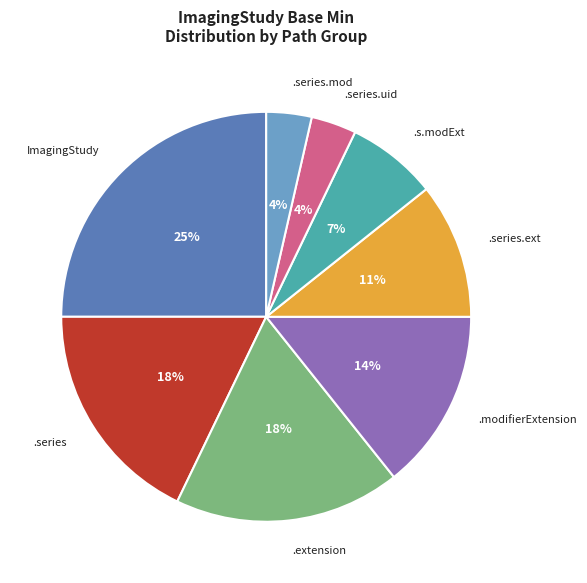

To the nearest percent, what is the average slice percentage?

12%